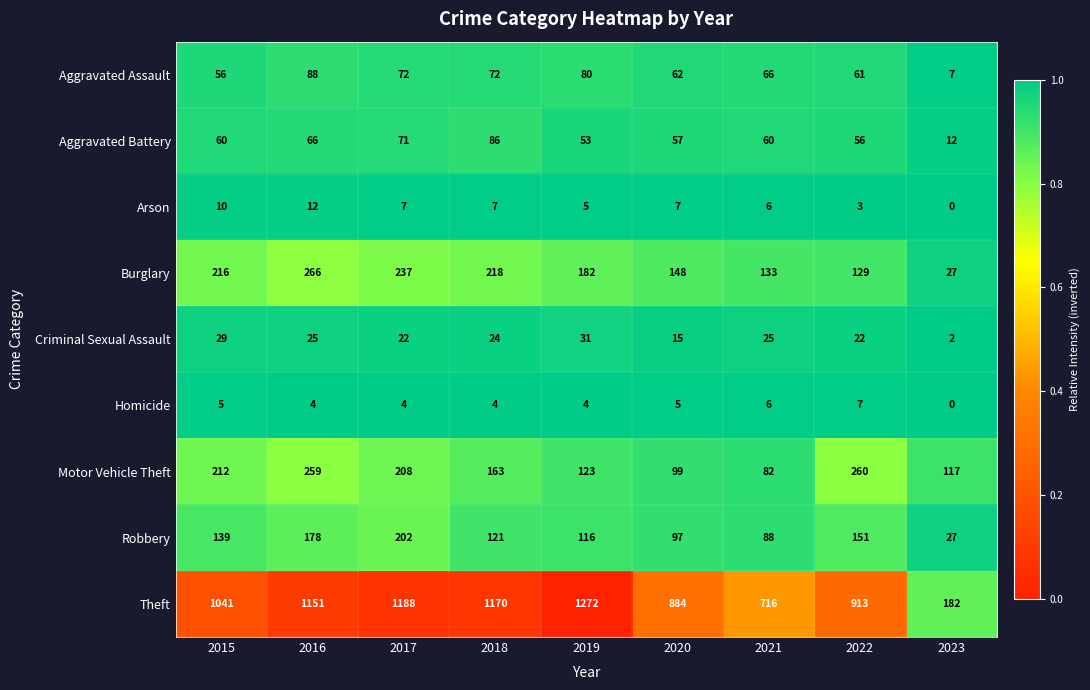

Rank the series at 2016 from highest to lowest value.

Theft, Burglary, Motor Vehicle Theft, Robbery, Aggravated Assault, Aggravated Battery, Criminal Sexual Assault, Arson, Homicide